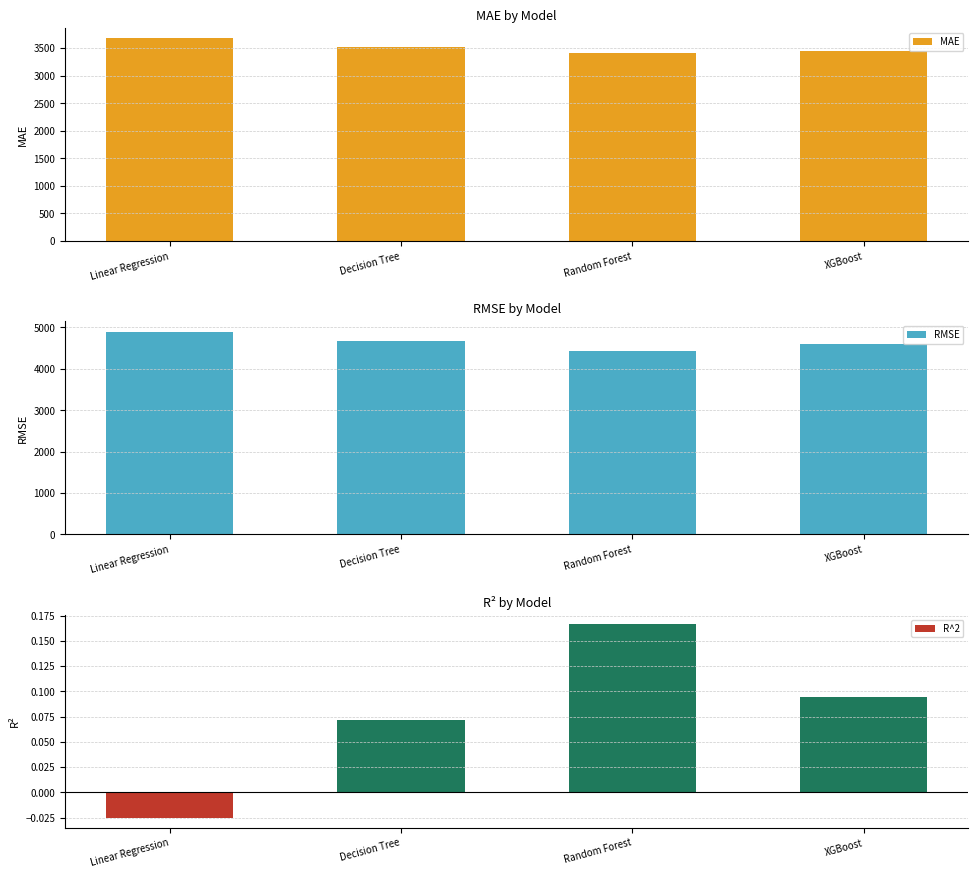

What is the spread (max minus min) of values at Random Forest?

4418.5